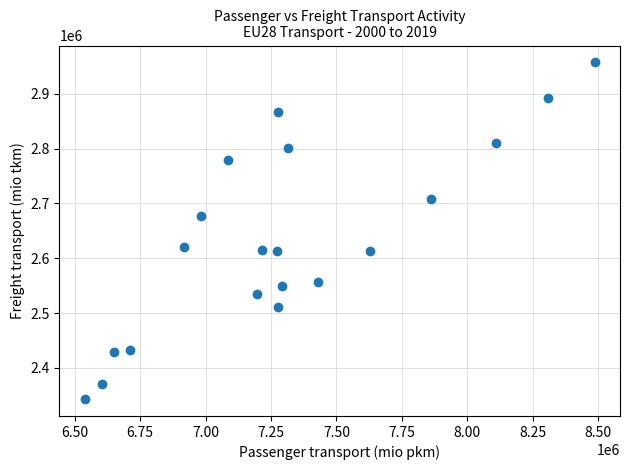

What is the range of X values (max minus min)?

1947371.7